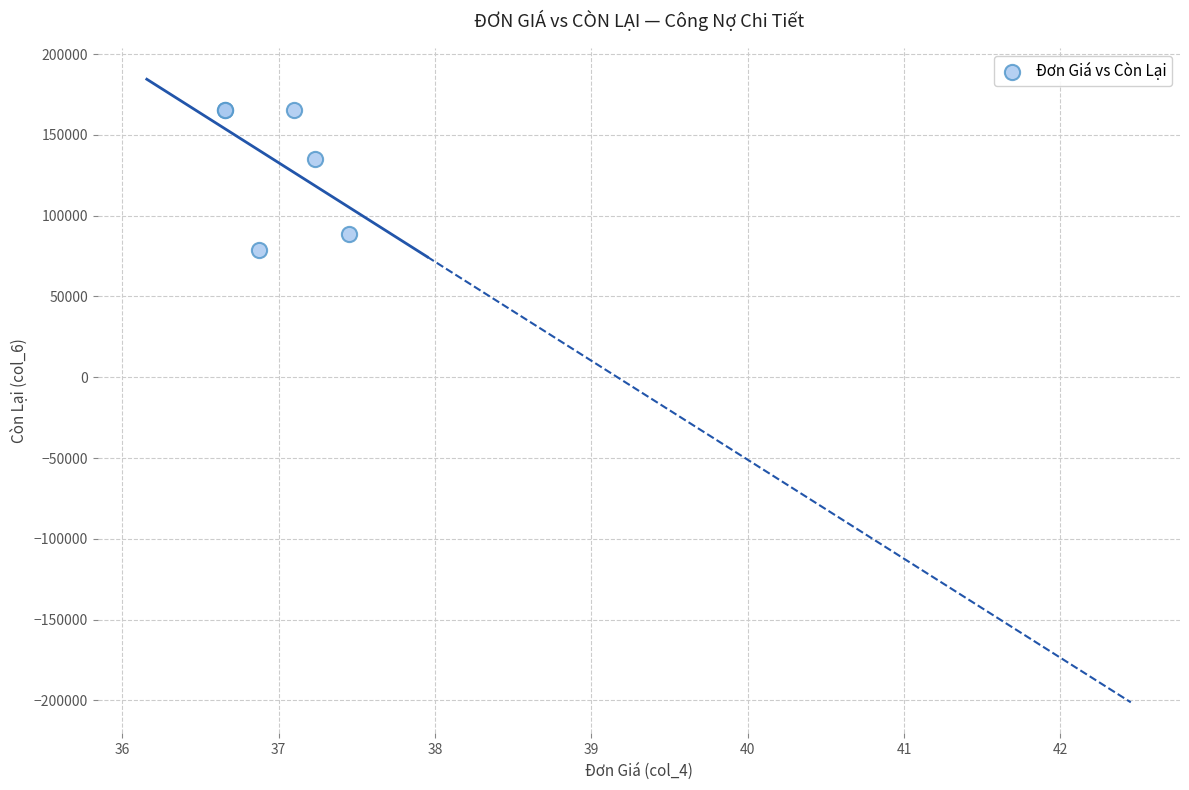

What Y value in the scatter plot is closest to 121966?

134976.0